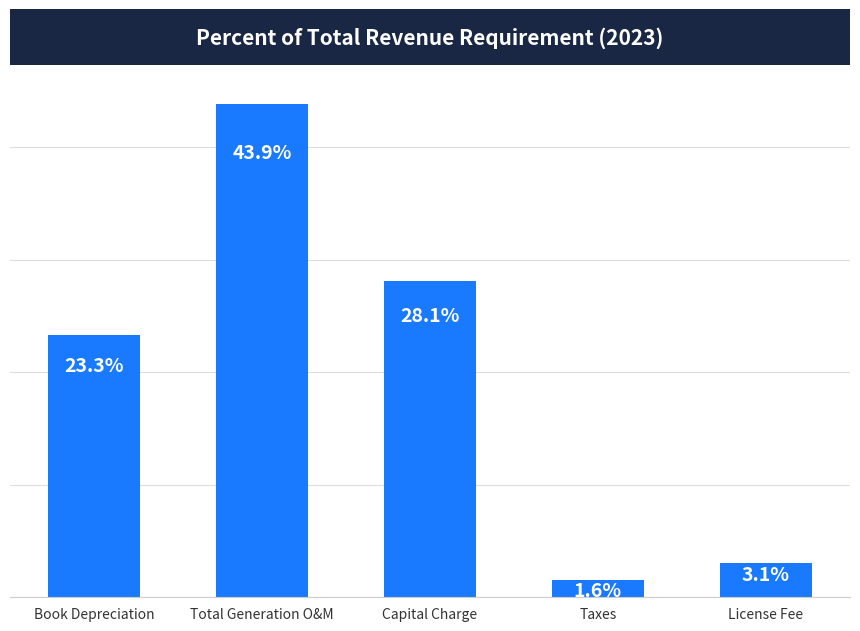

Does the chart contain any negative values?

No